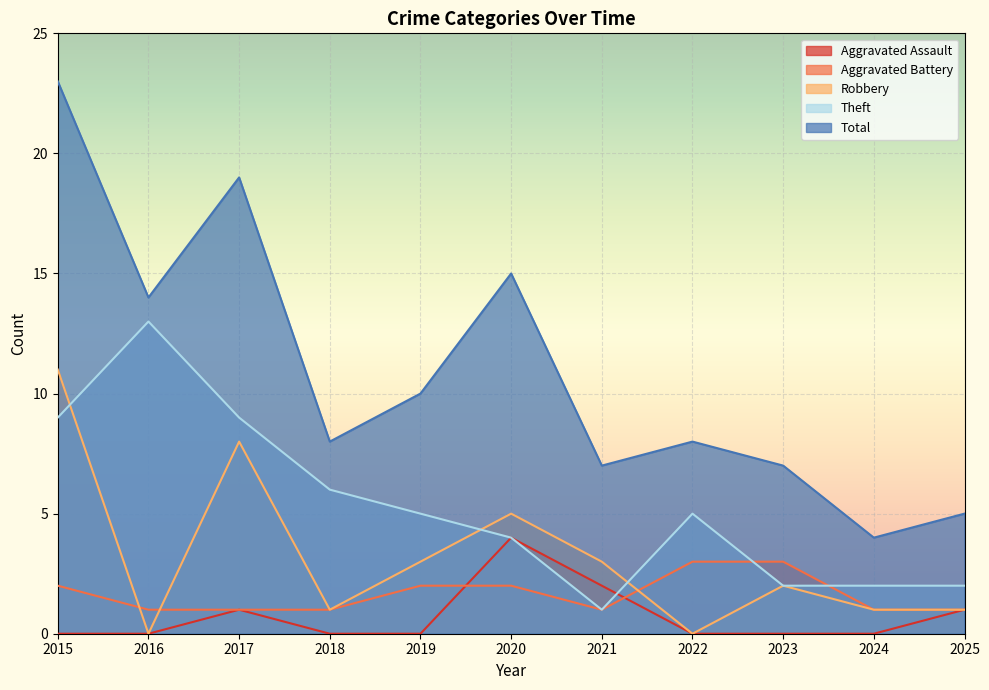

Reading left to right, extract all data points from this chart.

Aggravated Assault: 0	0	1	0	0	4	2	0	0	0	1
Aggravated Battery: 2	1	1	1	2	2	1	3	3	1	1
Robbery: 11	0	8	1	3	5	3	0	2	1	1
Theft: 9	13	9	6	5	4	1	5	2	2	2
Total: 23	14	19	8	10	15	7	8	7	4	5